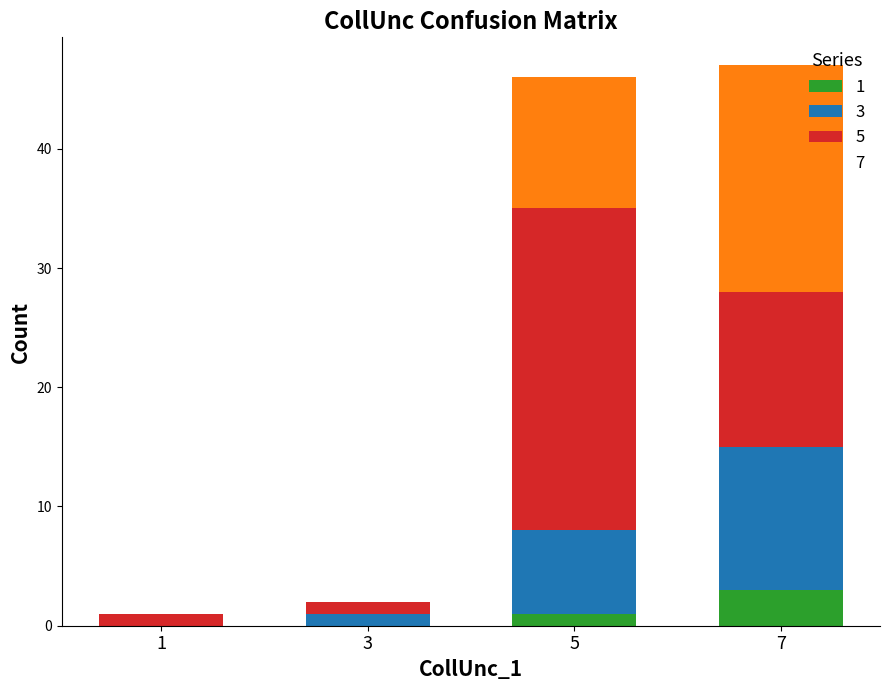

How many data points does each series have?

4